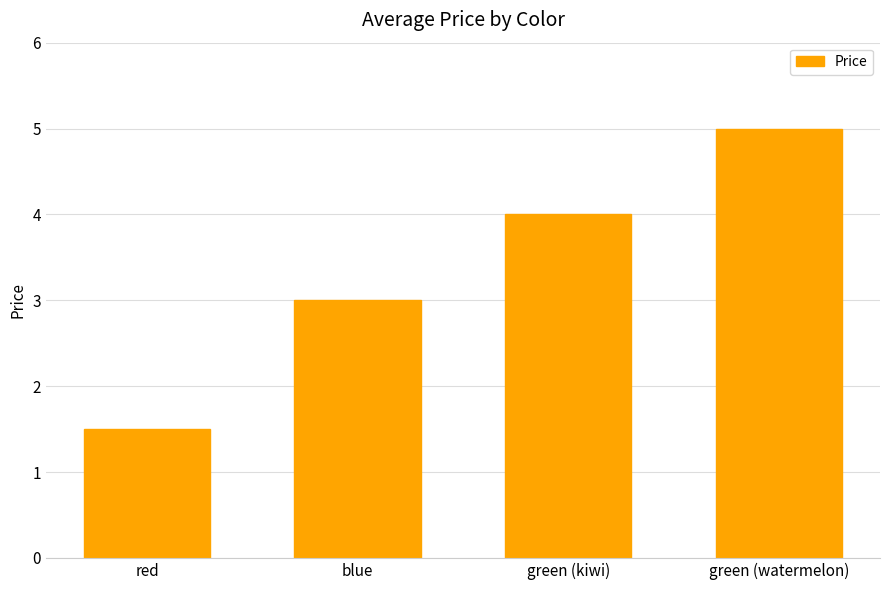

Where is the data nearest to the value 3?

blue